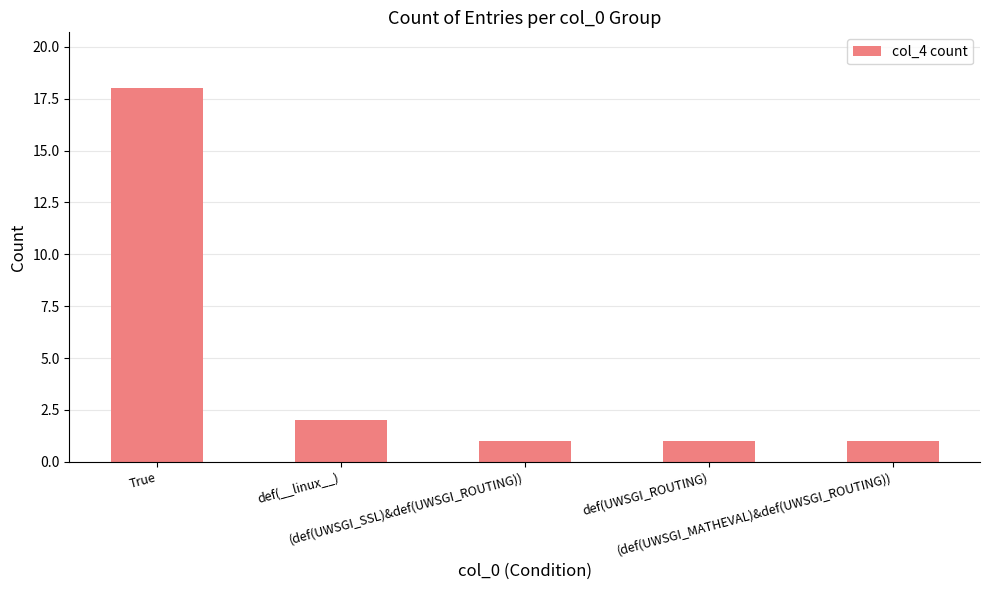

True or false: the data shows 28 at True.

False